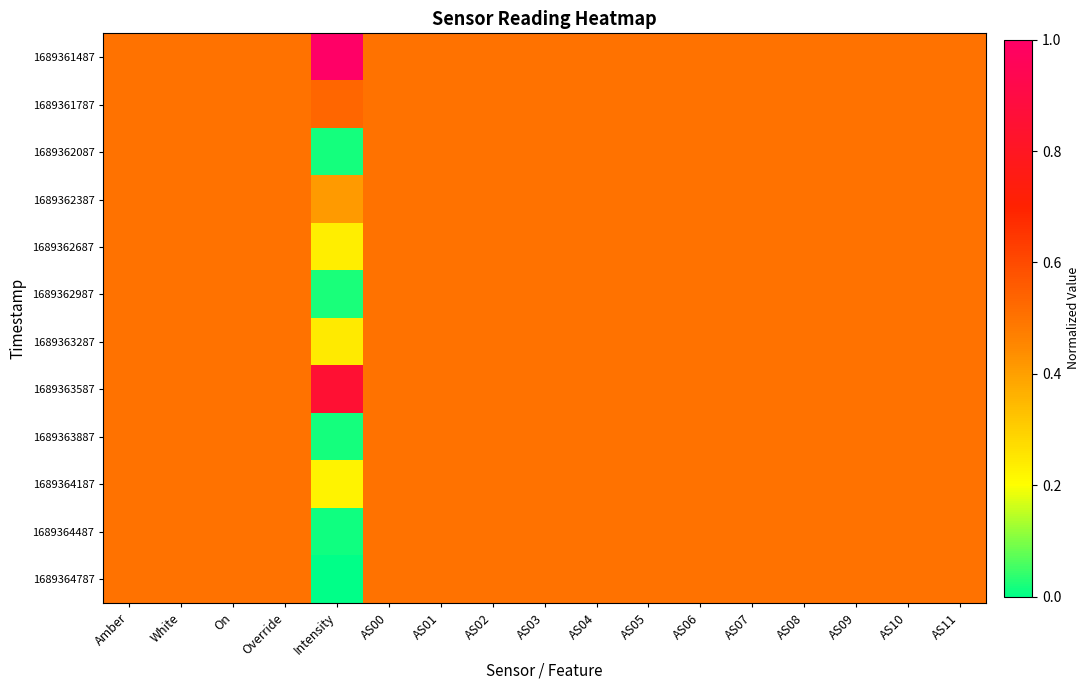

Which series has the largest range (max minus min)?

1689361487